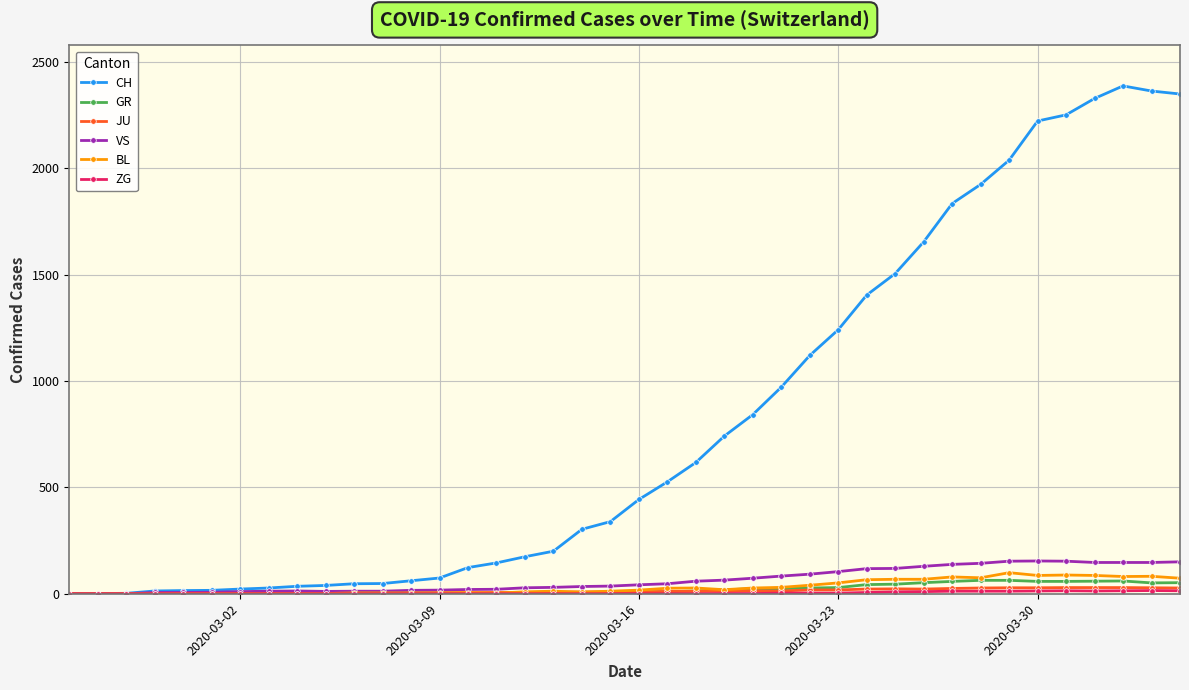

Which series has the largest range (max minus min)?

CH